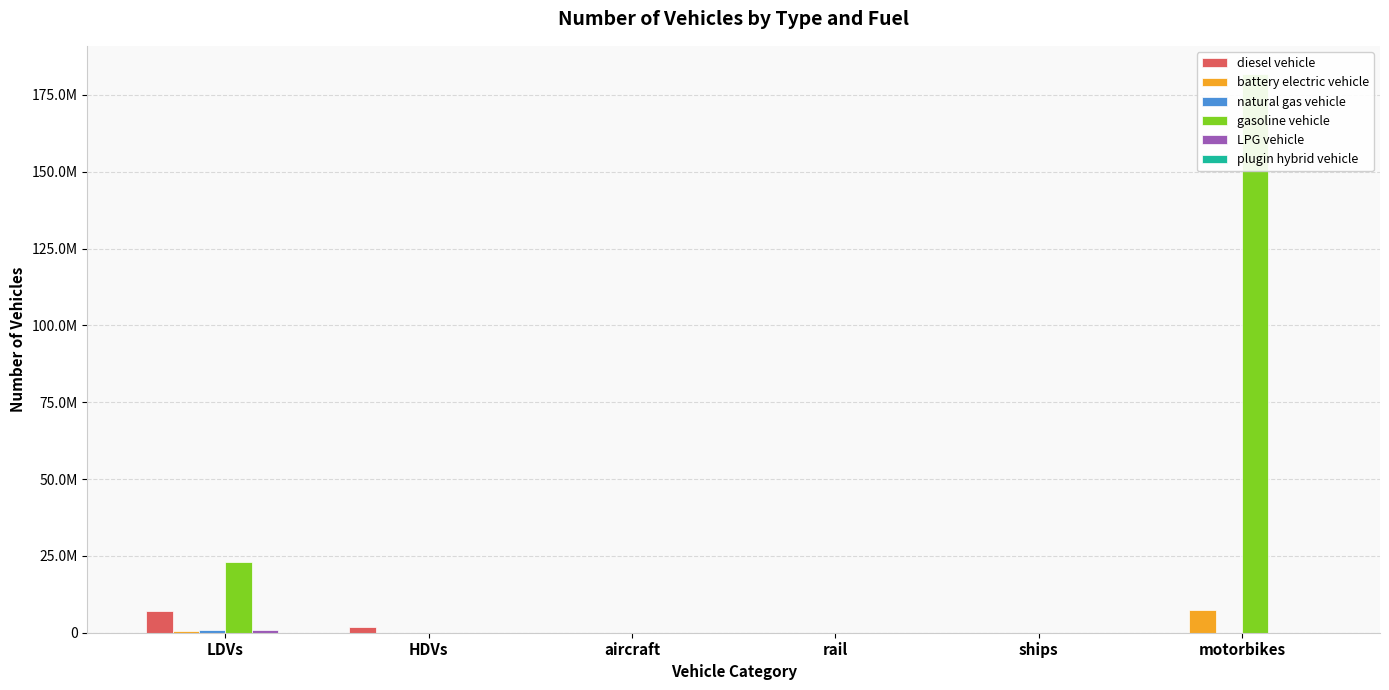

What is the difference between the maximum and minimum values in the gasoline vehicle series?

181871805.2